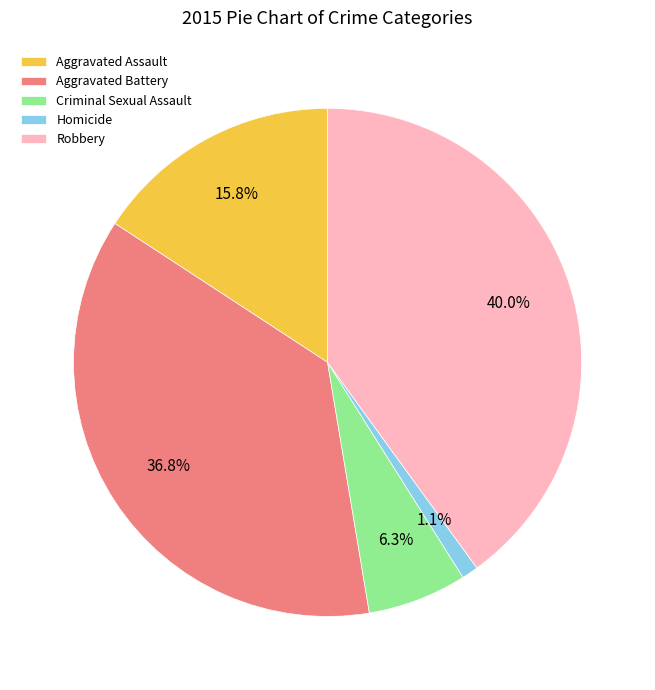

Which category has the smallest portion of the pie?

Homicide